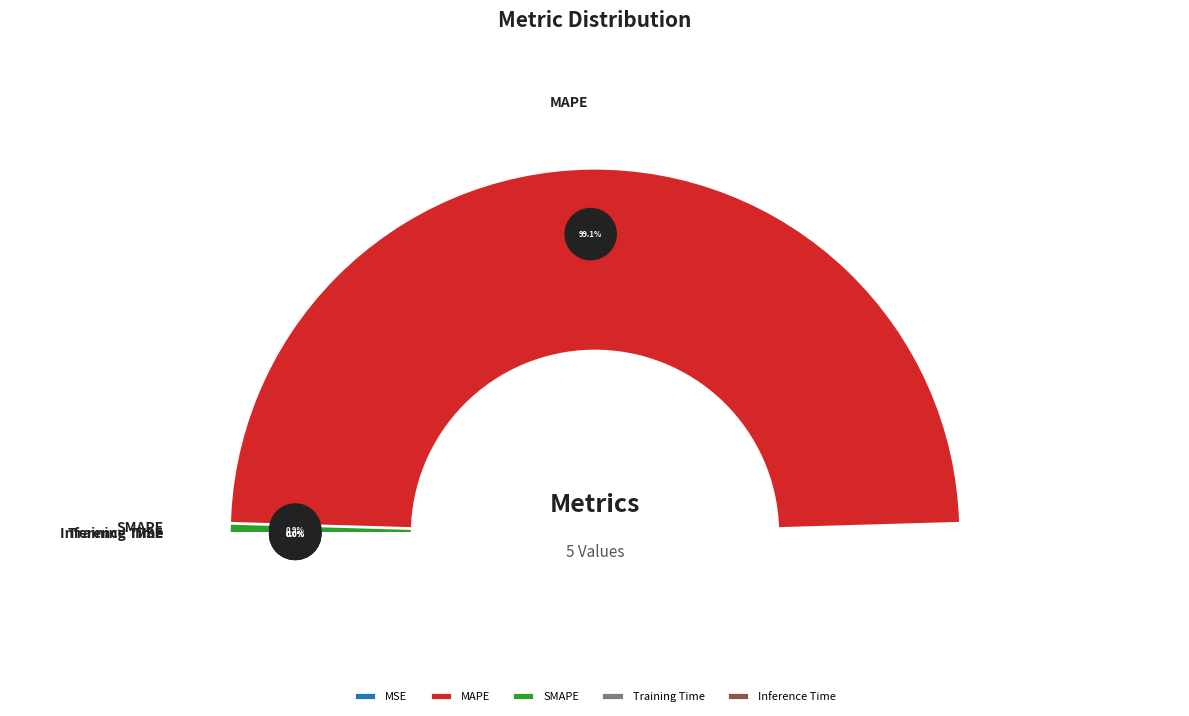

Does any single category account for the majority?

Yes